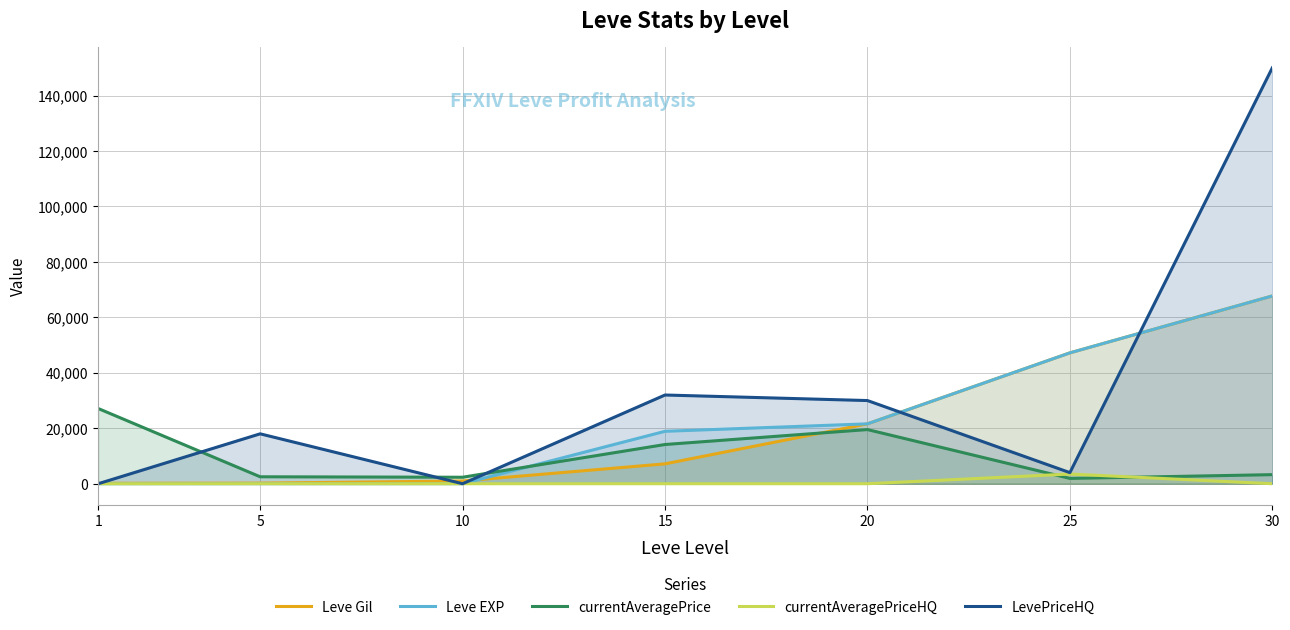

Which series has the widest spread of values?

LevePriceHQ